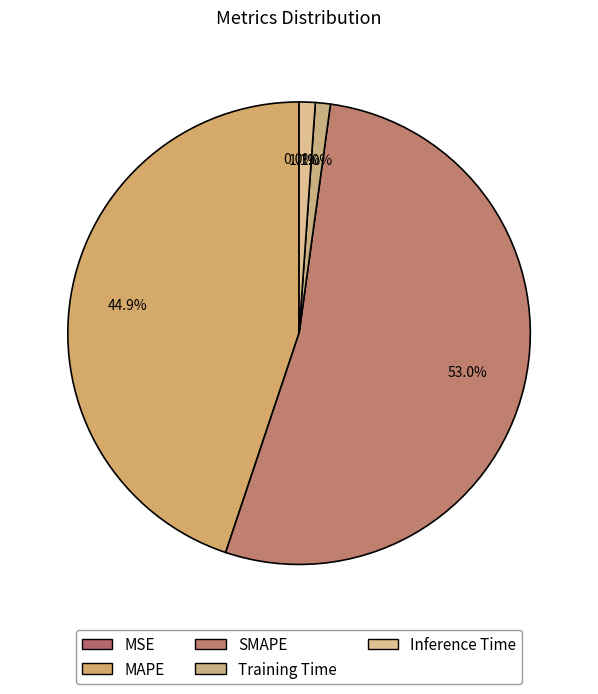

Is it true that Inference Time is 10% of the pie?

False